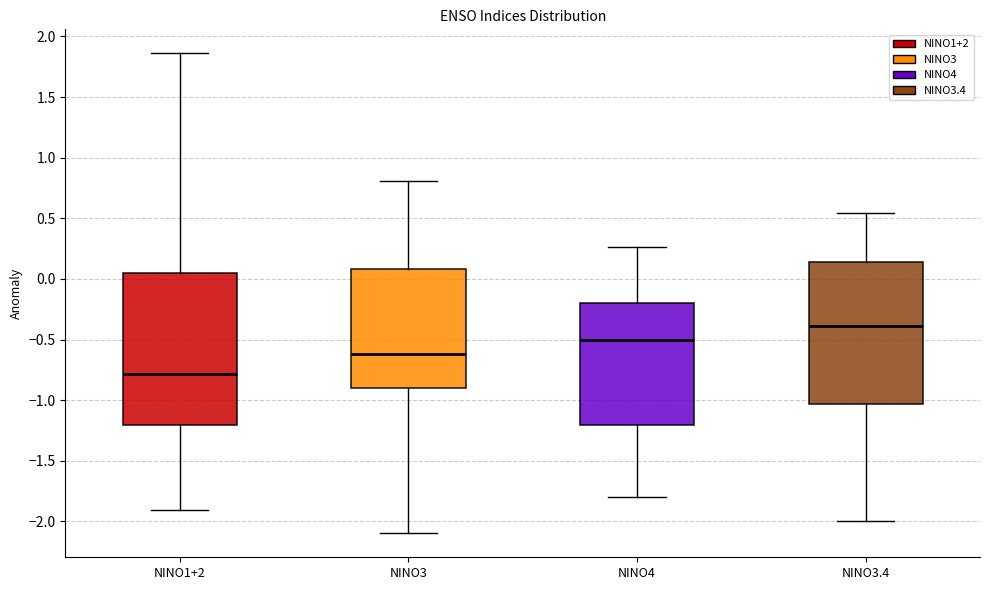

Reading left to right, read every box against the y-axis: the position of its median line, the range the box covers, and the ends of its whiskers. The values are not printed on the chart, so give them approximately, as read against the axis.

NINO1+2: median -0.80, box -1.20 to 0.05, whiskers -1.90 to 1.85
NINO3: median -0.60, box -0.90 to 0.10, whiskers -2.10 to 0.80
NINO4: median -0.50, box -1.20 to -0.20, whiskers -1.80 to 0.25
NINO3.4: median -0.40, box -1.05 to 0.15, whiskers -2.00 to 0.55